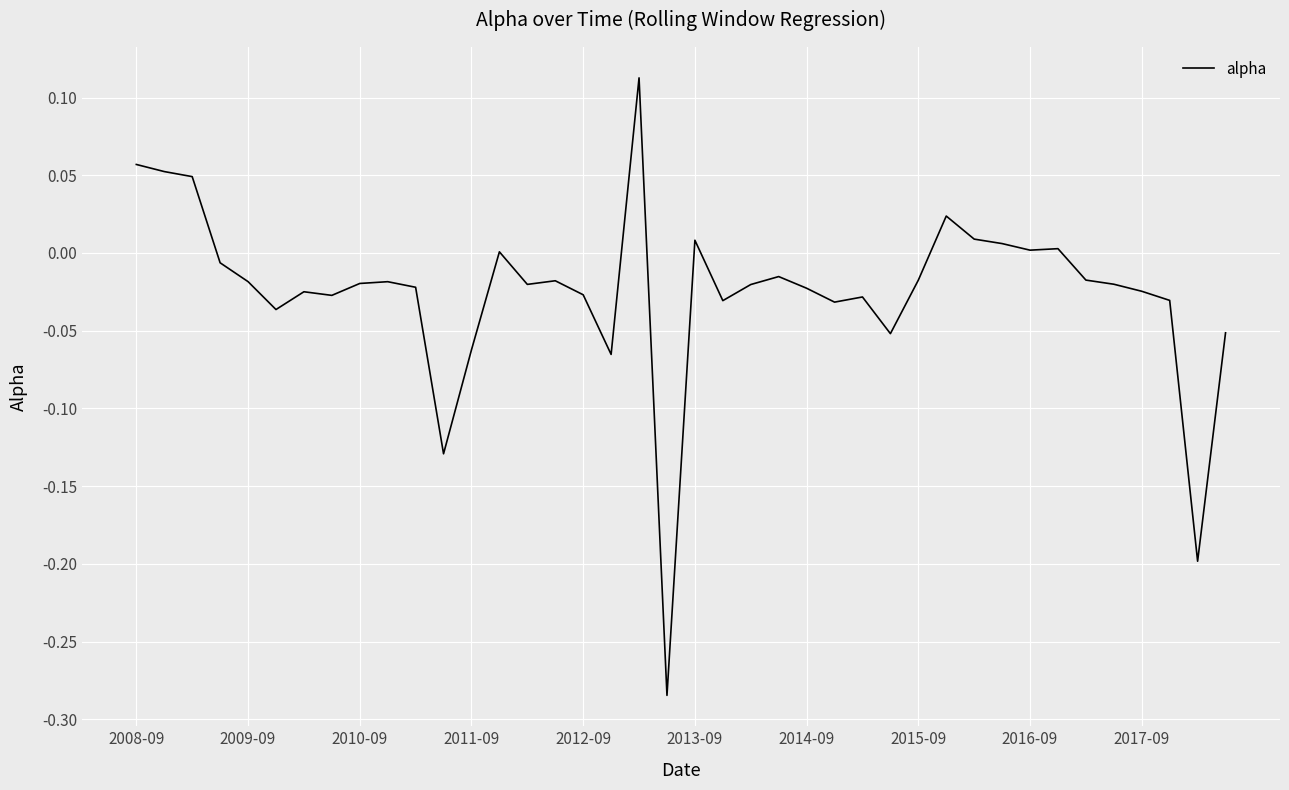

What is the difference between the maximum and minimum values?

0.4